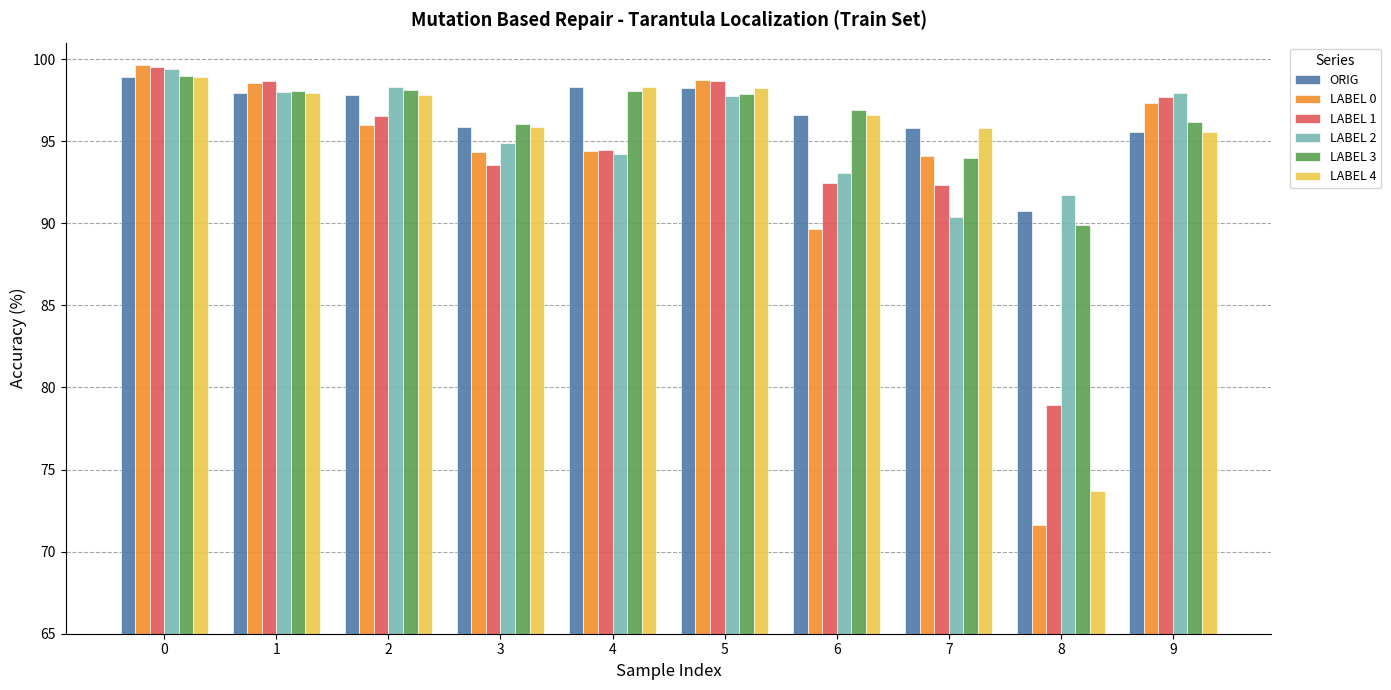

What is the sum of all LABEL 1 values?

942.9